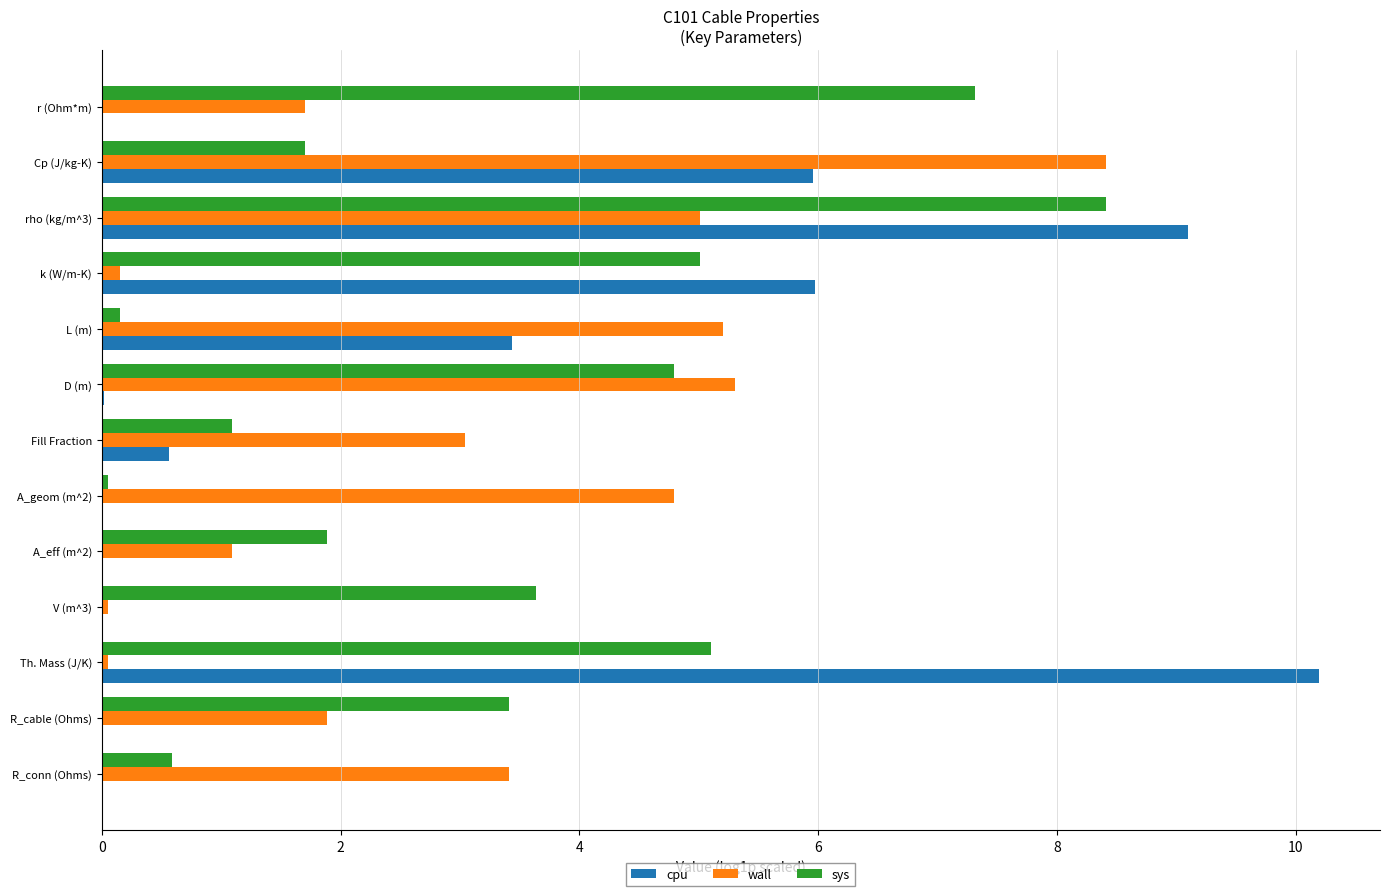

Is it true that cpu equals 0.0 at A_eff (m^2)?

True